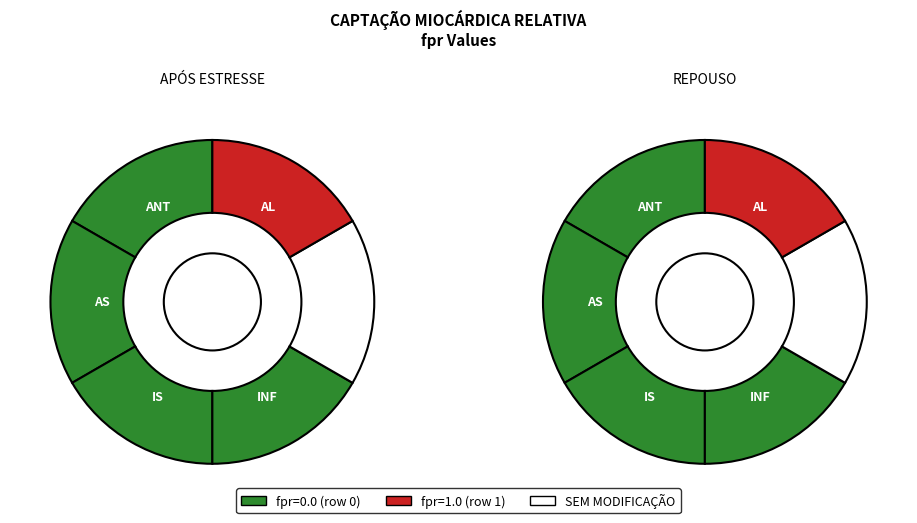

The 0 slice represents 0% of the pie. True or false?

True